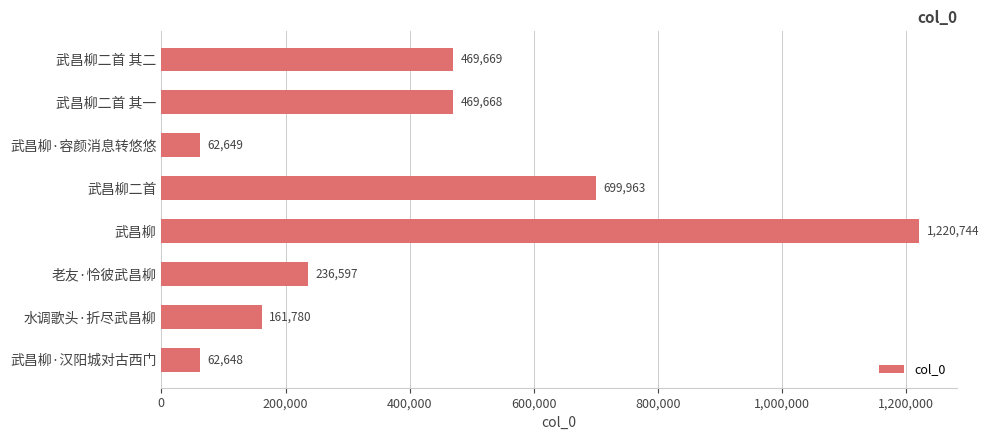

Which label corresponds to the largest value in the chart?

武昌柳